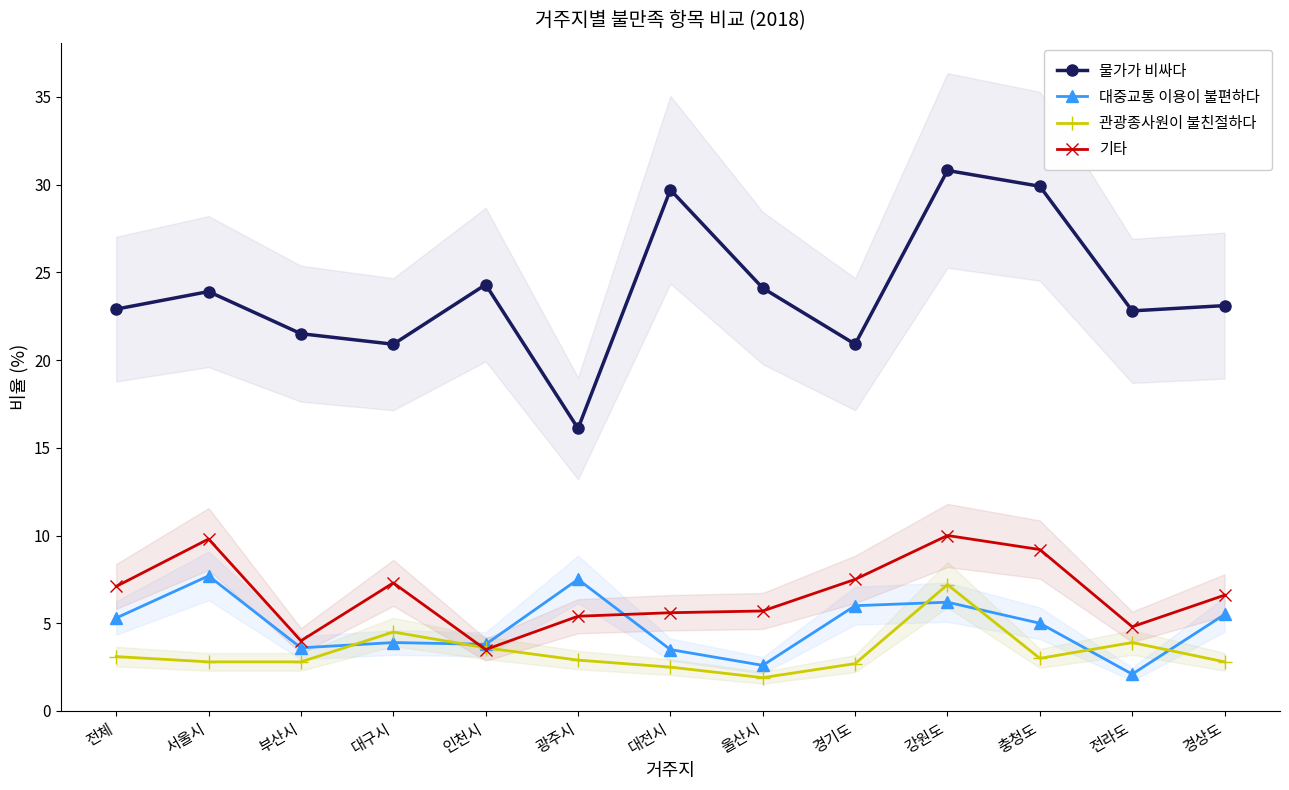

What are all the series names shown in the legend?

물가가 비싸다, 대중교통 이용이 불편하다, 관광종사원이 불친절하다, 기타